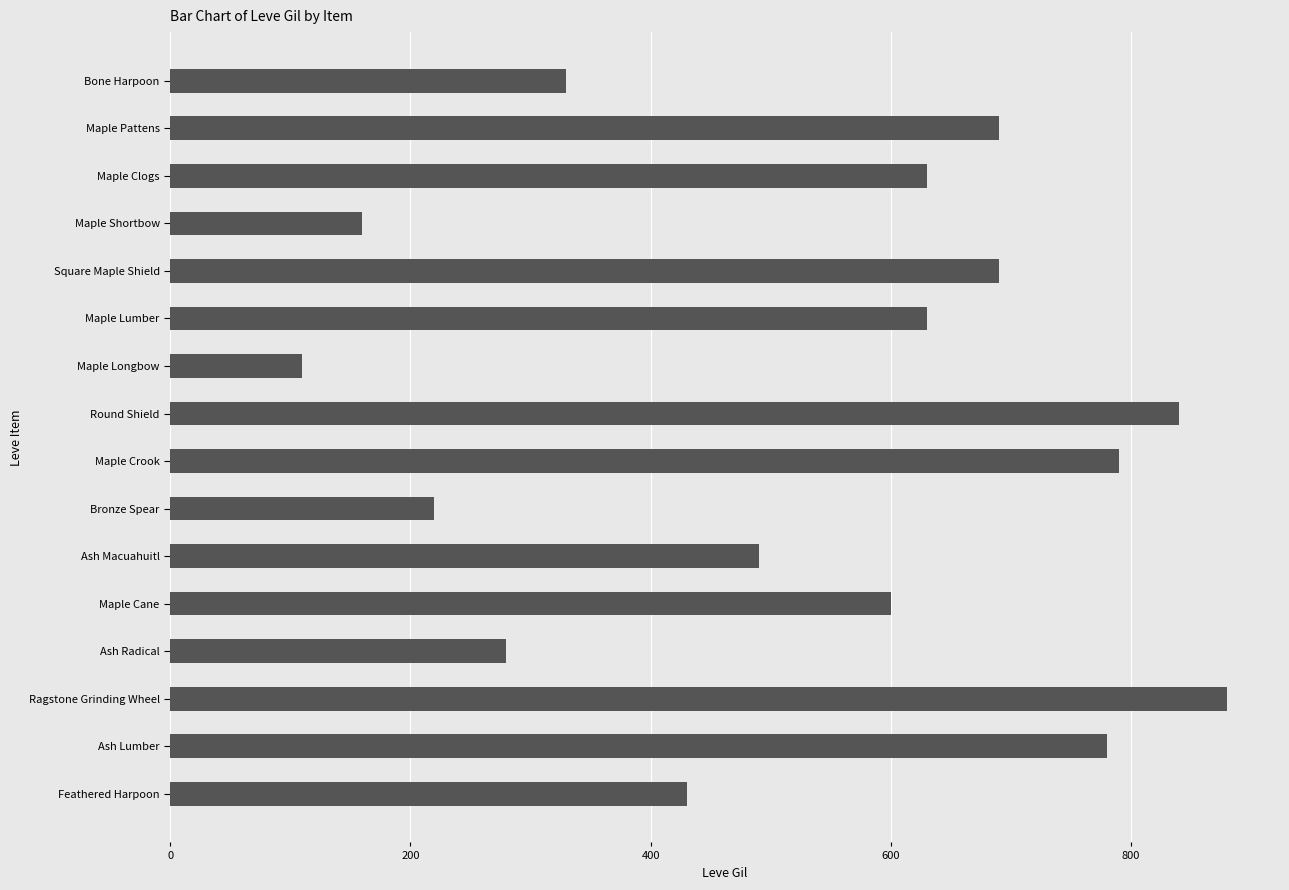

What is the ratio of the value at Ash Macuahuitl to the value at Square Maple Shield?

0.7